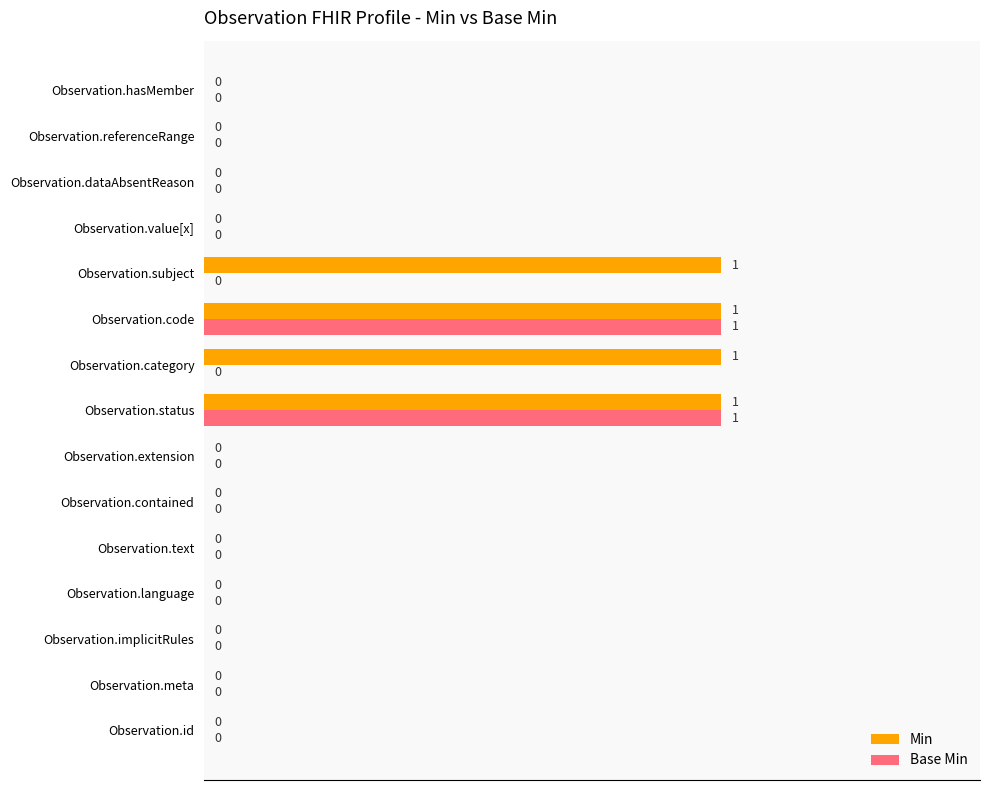

True or false: Min has a value of 0 at Observation.hasMember.

True